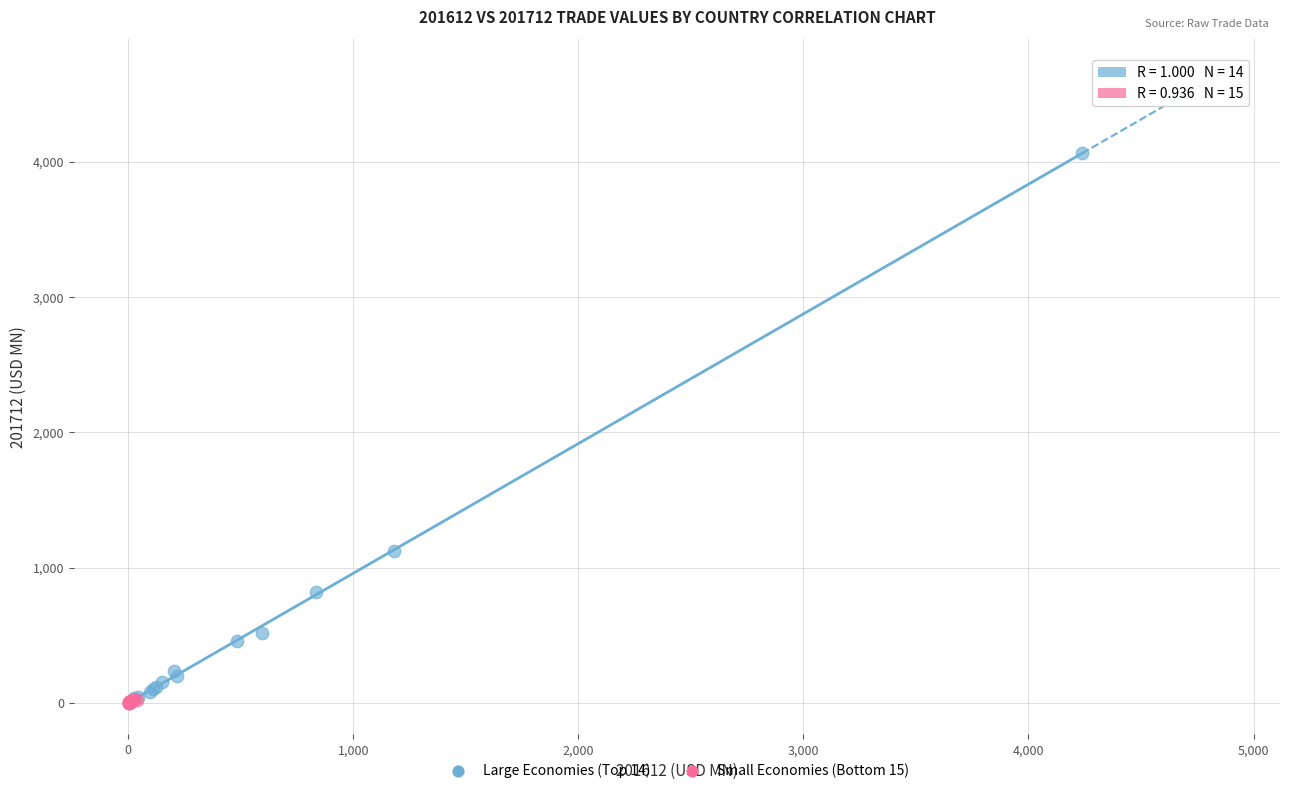

Which series has the largest Y range (max minus min)?

Large Economies (Top 14)